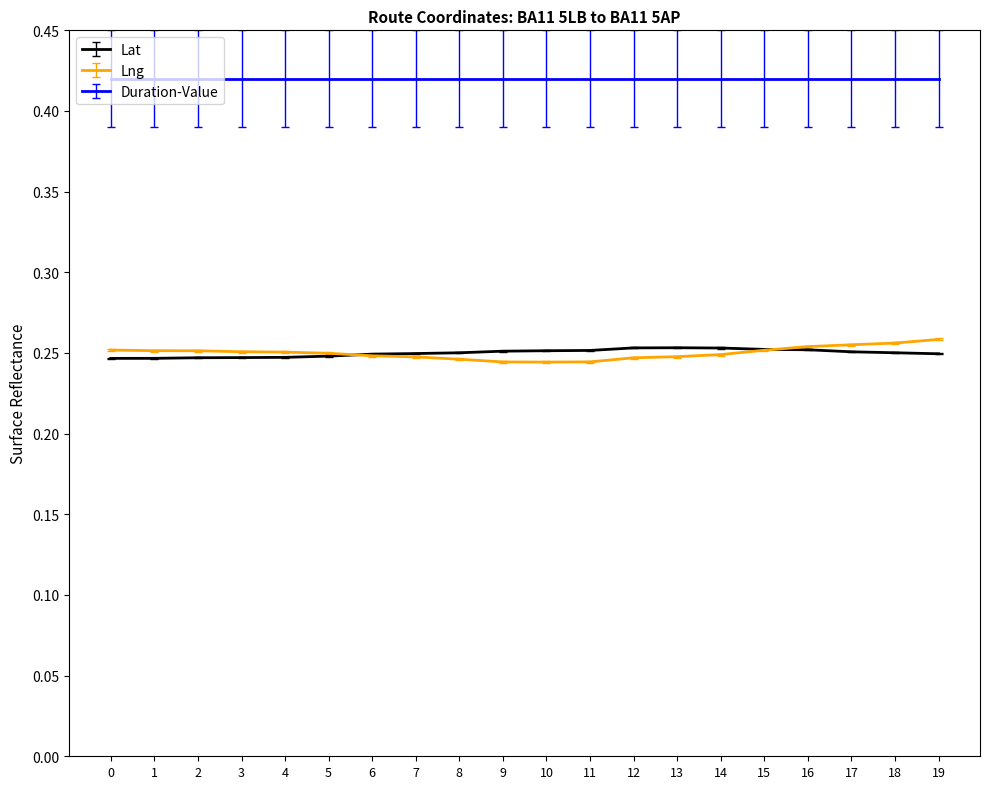

Which series ends up on top after the final intersection of Lng and Lat?

Lng